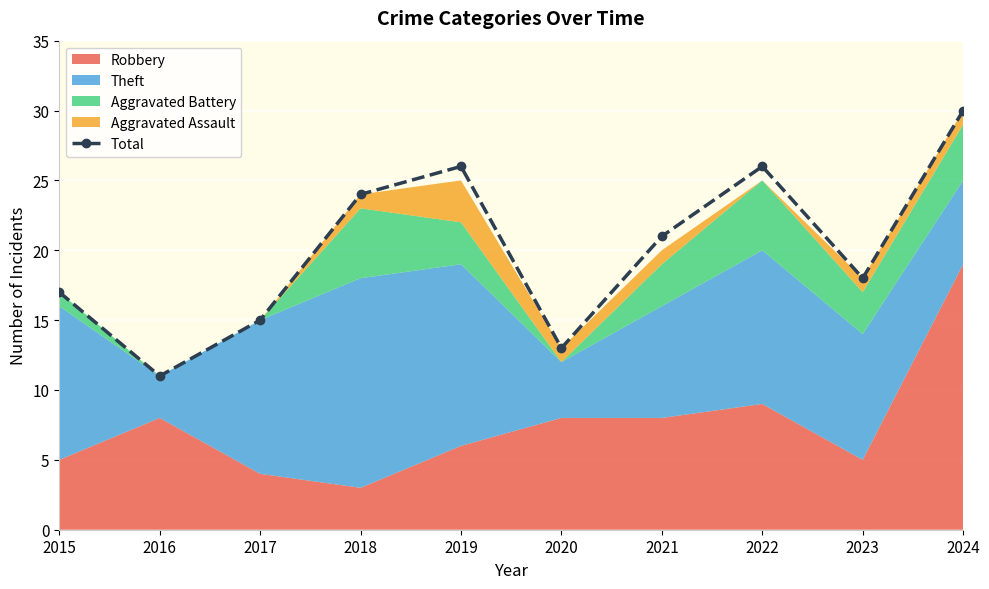

List the labels in order of value, largest first.

2024, 2019, 2022, 2018, 2021, 2023, 2015, 2017, 2020, 2016